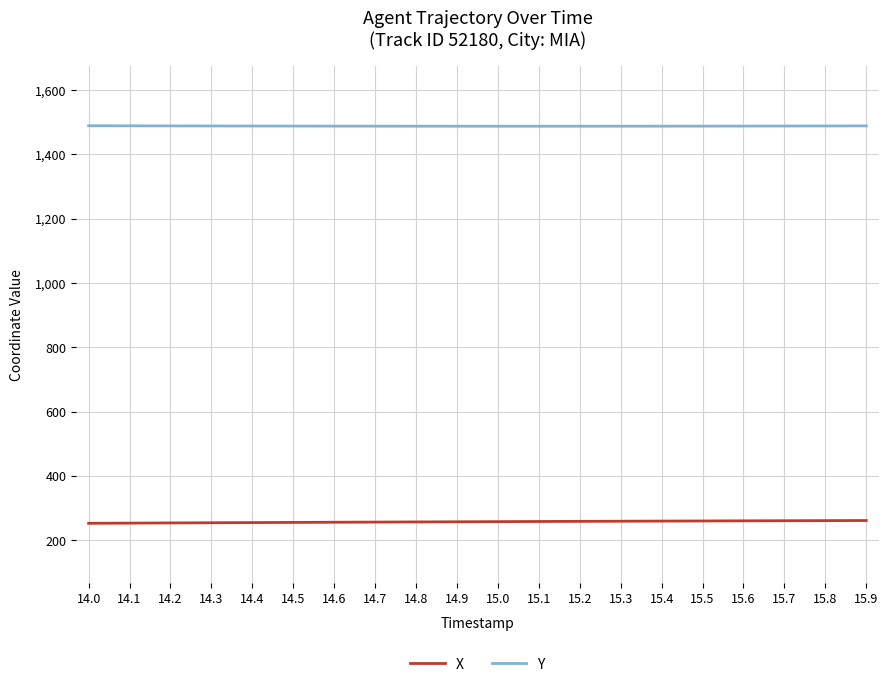

What is the difference between the second highest and second lowest values in the Y series?

1.2